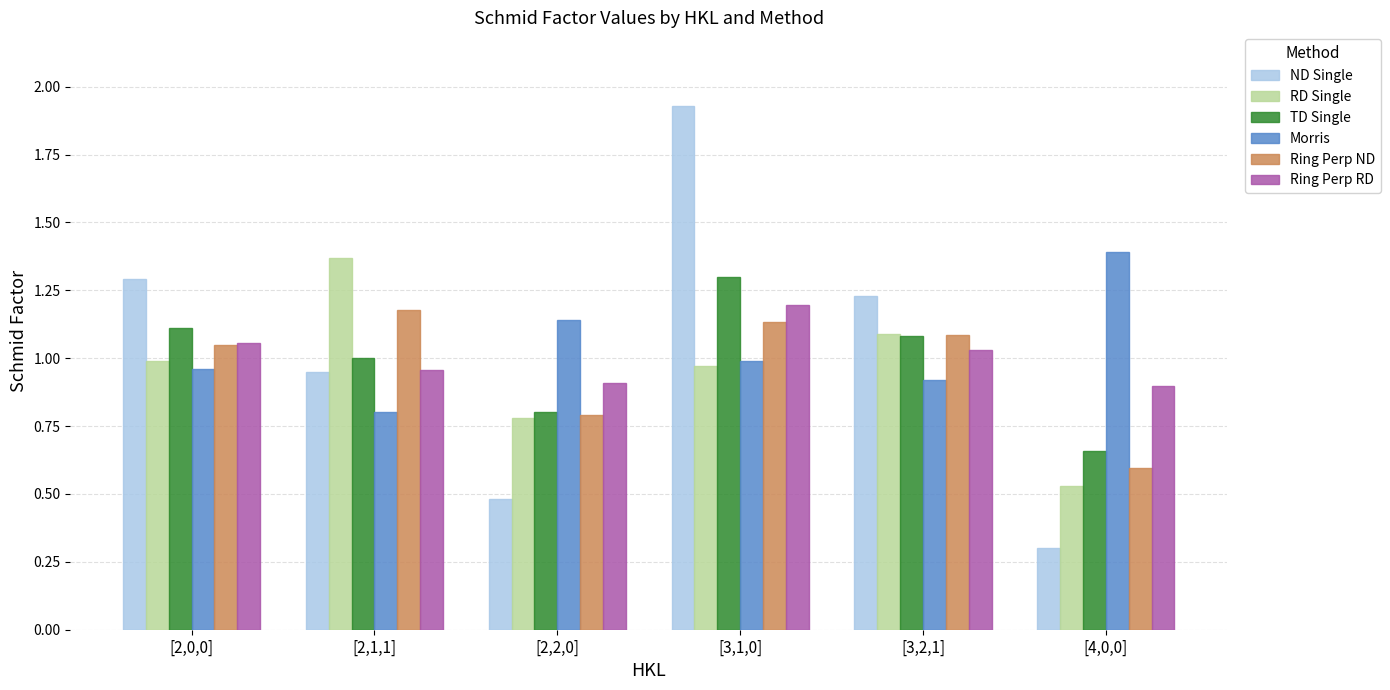

Which series changed the most between [3,2,1] and [4,0,0]?

ND Single